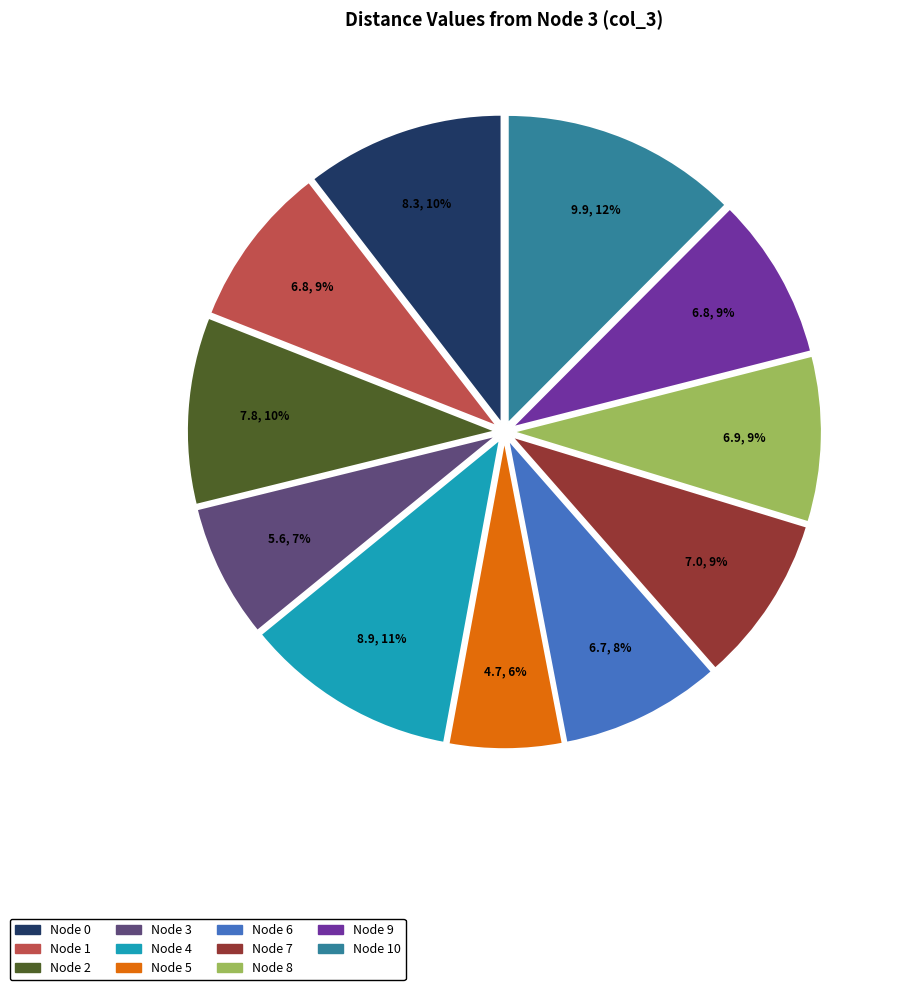

Do Node 7 and Node 0 together represent more than half of the pie?

No